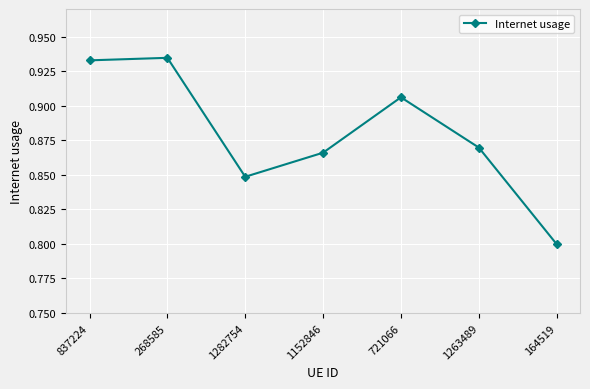

Does the chart display data point markers on the line(s)?

Yes